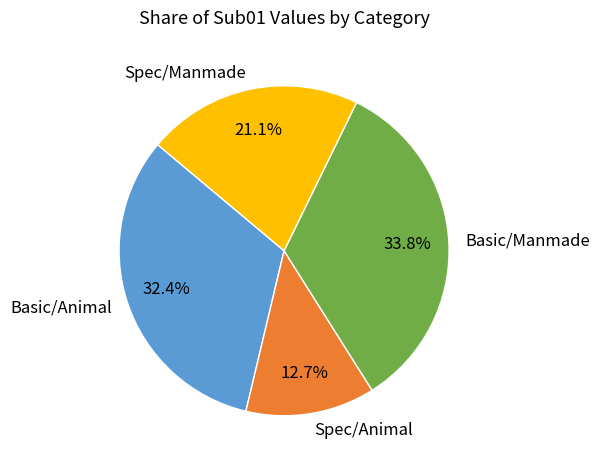

How much of the chart is everything except Spec/Manmade?

78.9%